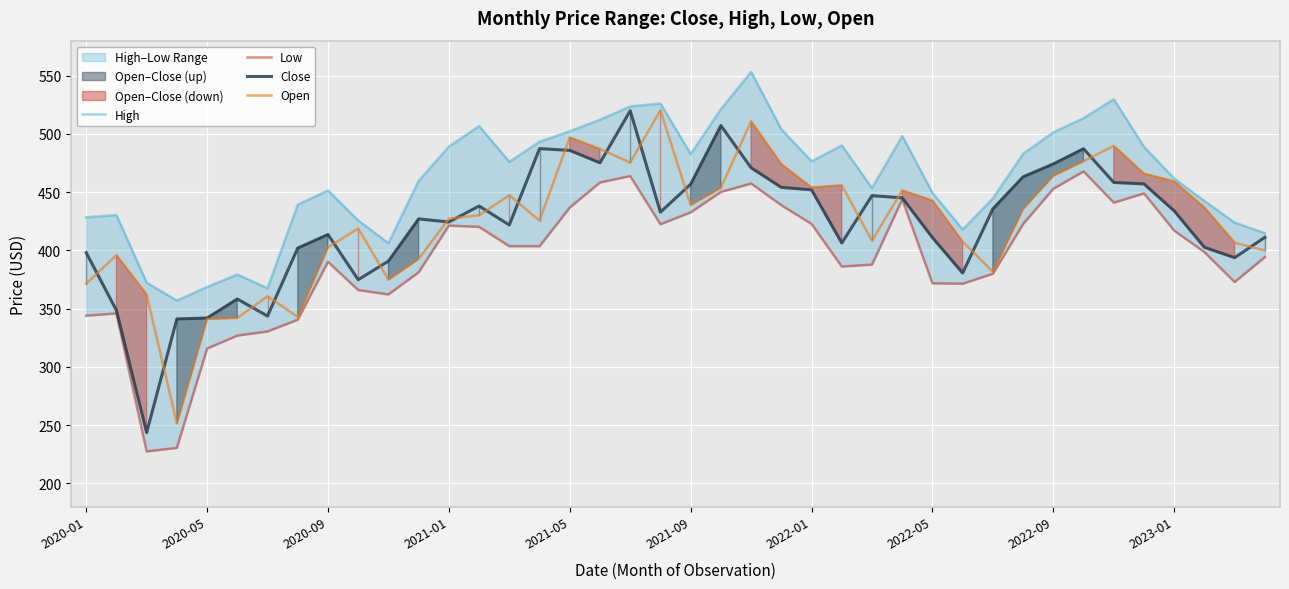

What is the maximum value for Open?

520.2